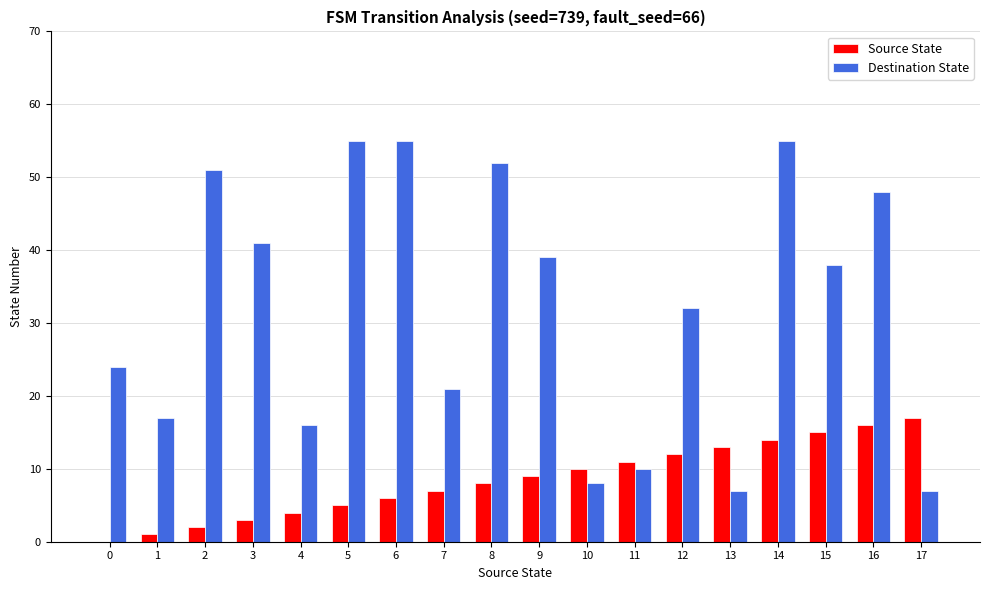

What is the sum of all Source State values?

153